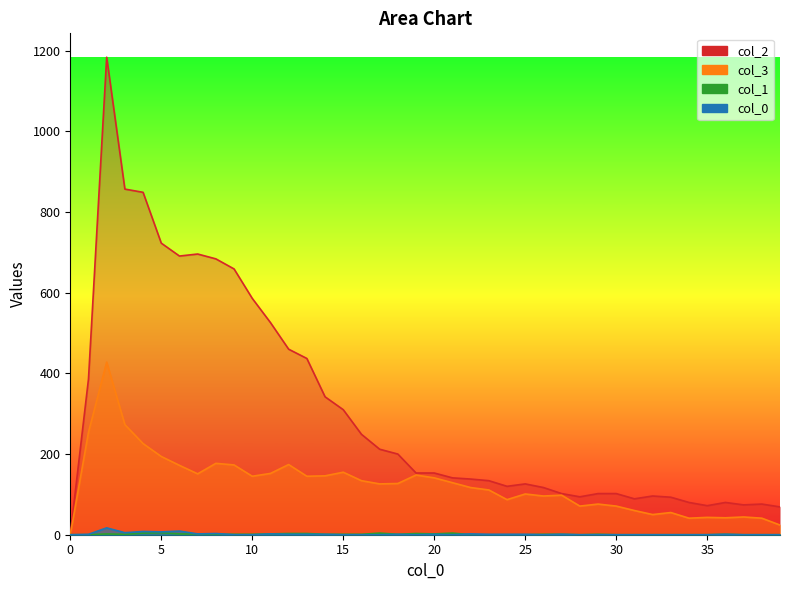

Between 16 and 17, which series saw the biggest shift?

2